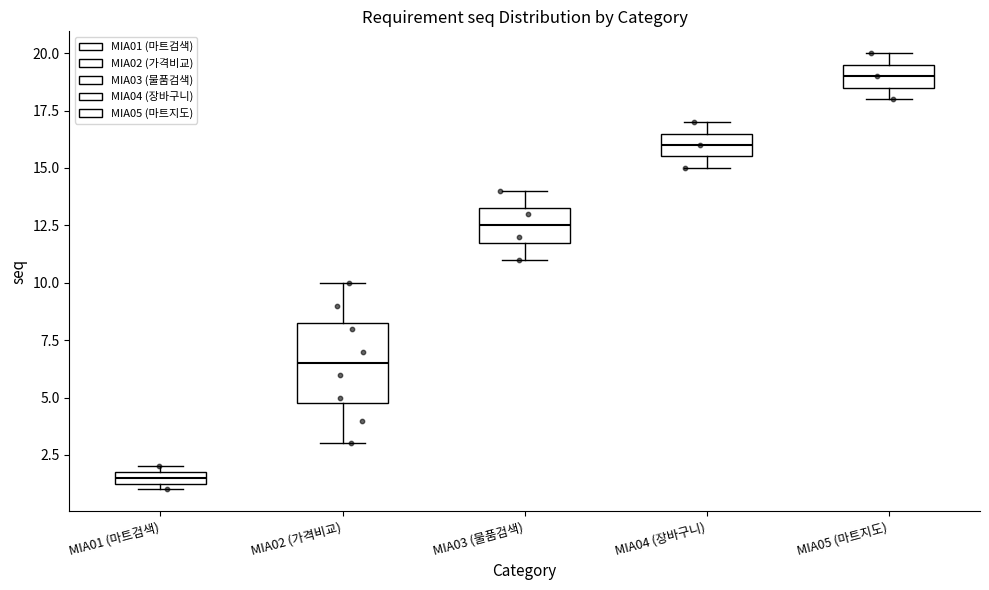

Which box has the lowest median line?

MIA01 (마트검색)